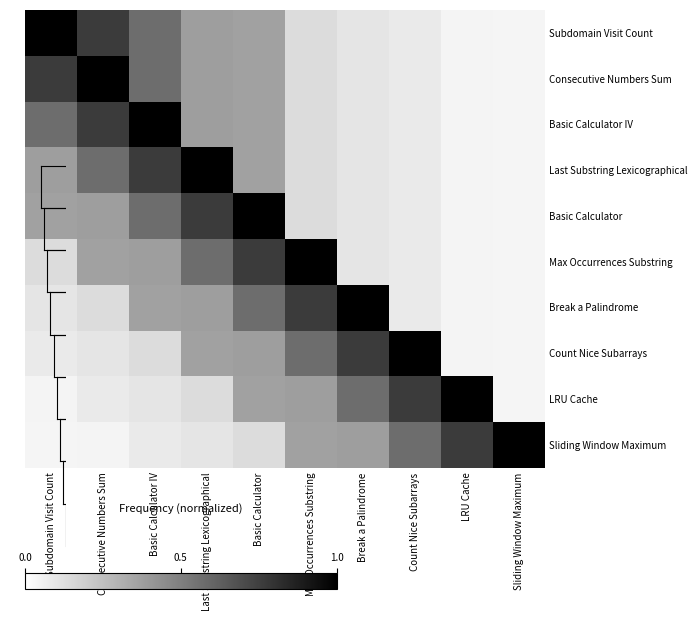

How many distinct data groups are displayed?

10